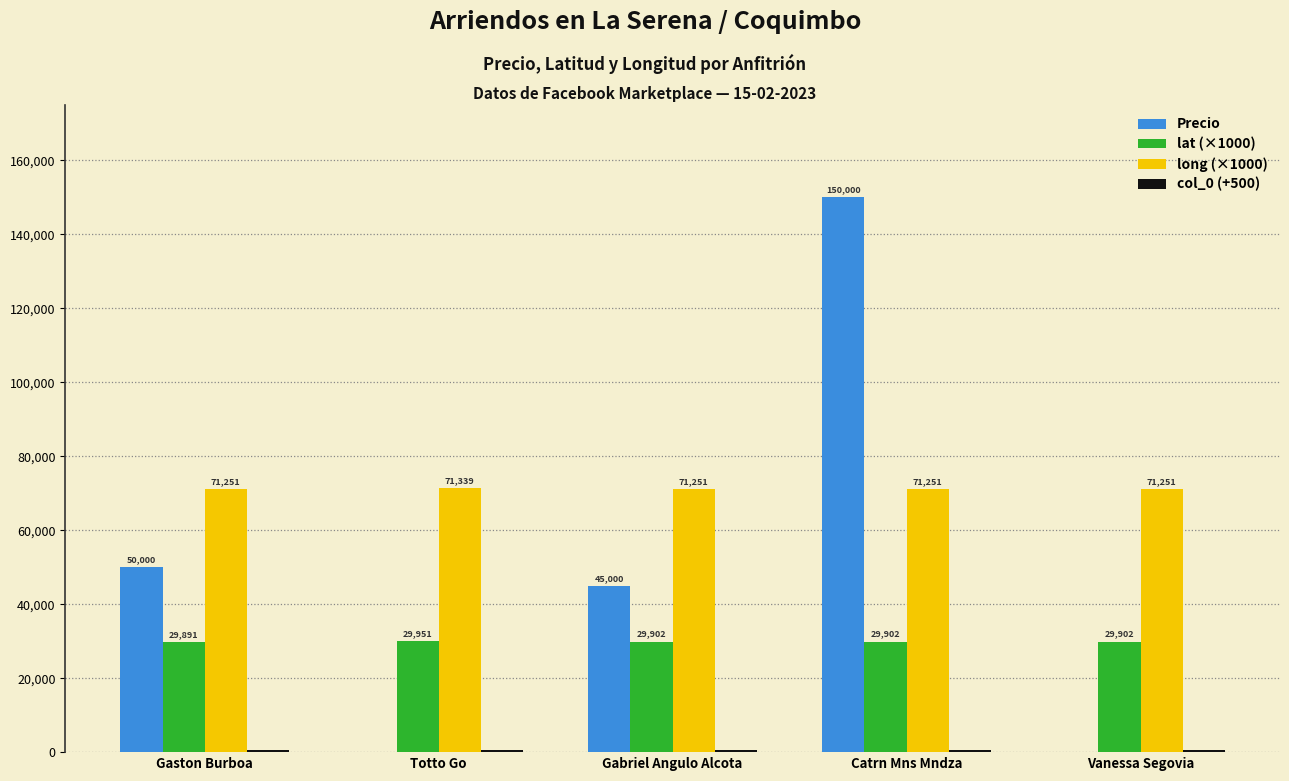

True or false: Precio has a value of 30860.5 at Gaston Burboa.

False